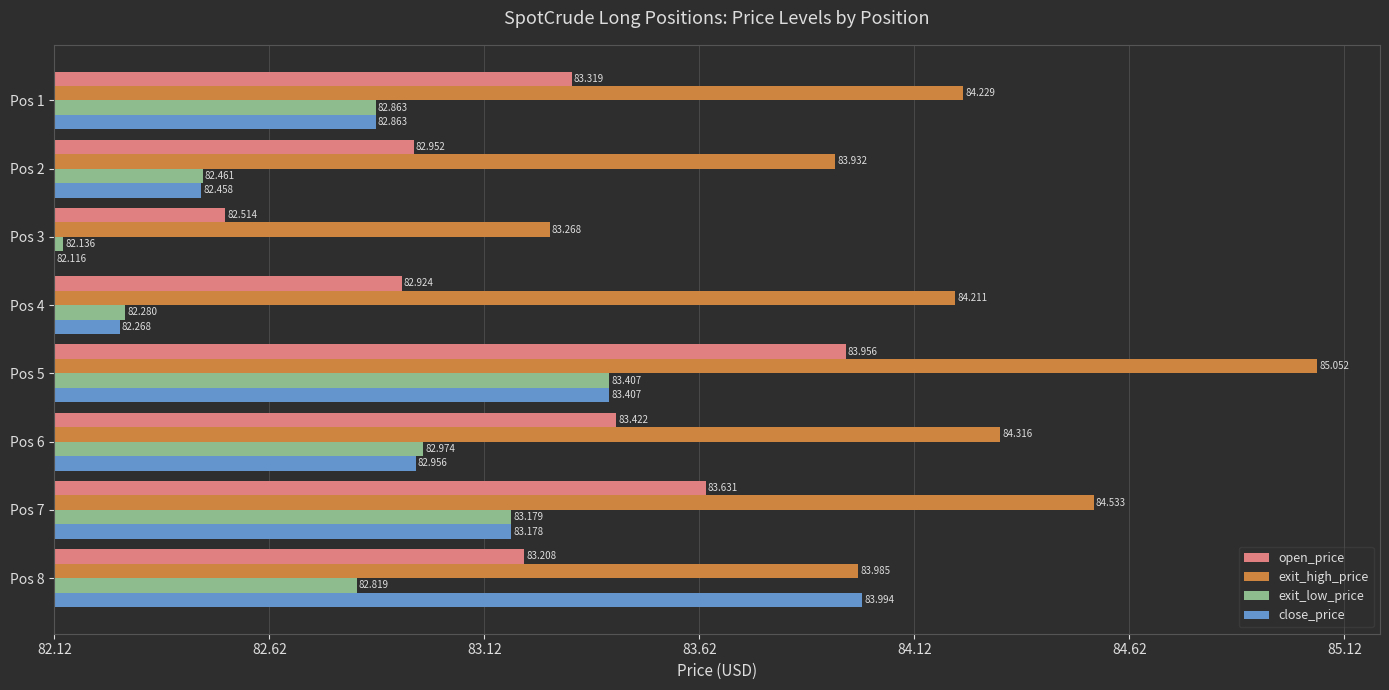

What are all the series names shown in the legend?

open_price, exit_high_price, exit_low_price, close_price